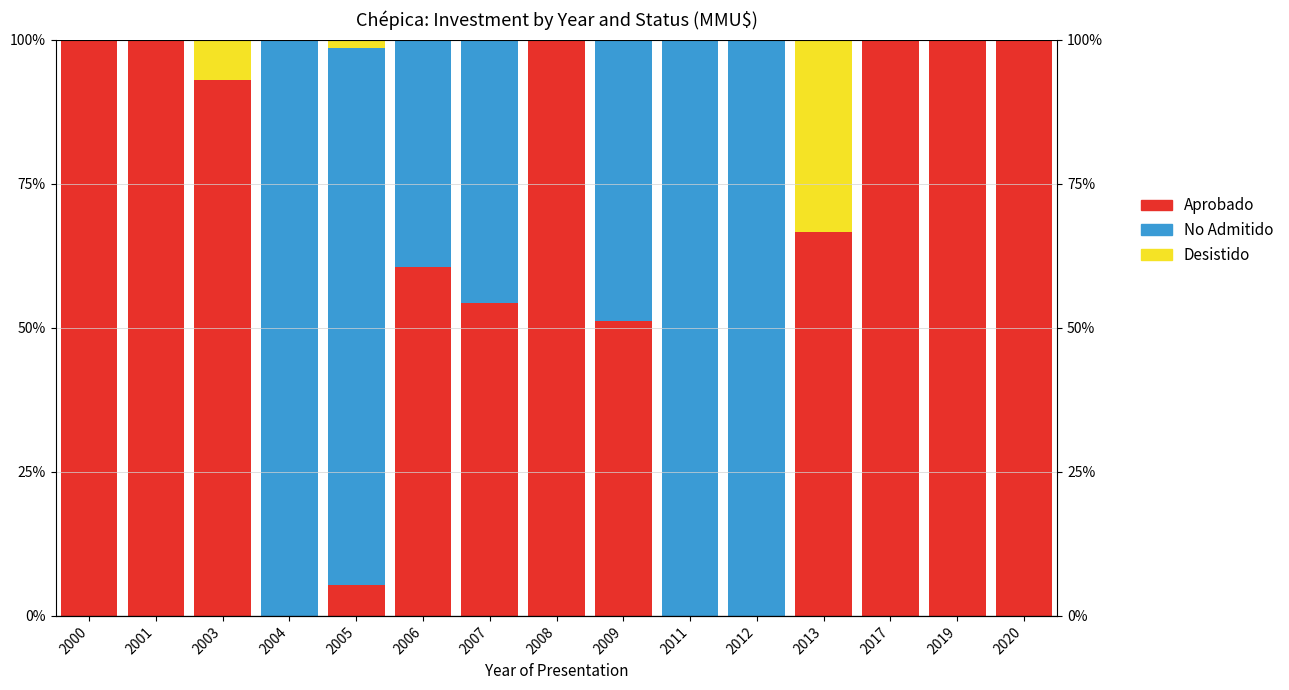

Which series has the widest spread of values?

Aprobado